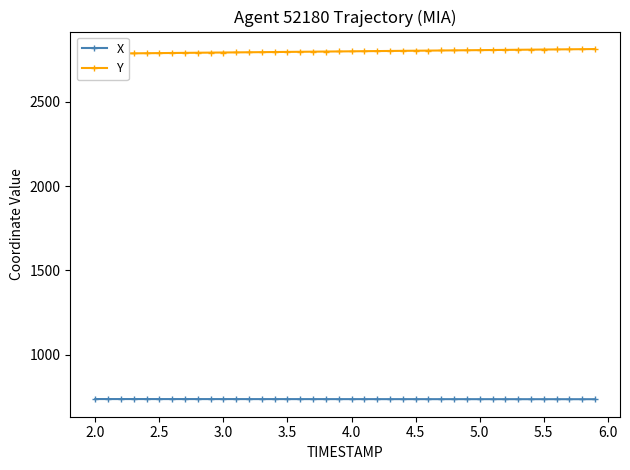

What is the maximum value for Y?

2813.1